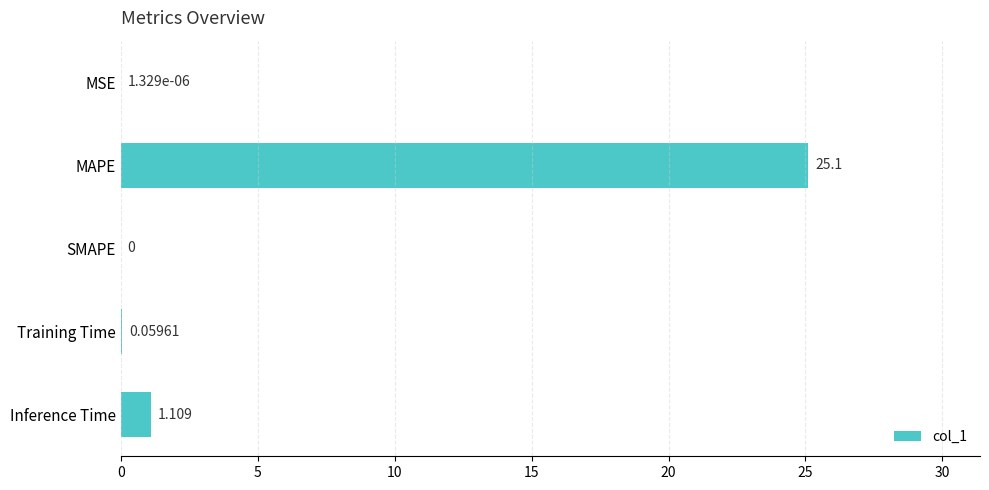

At which label is the value closest to 12?

Inference Time